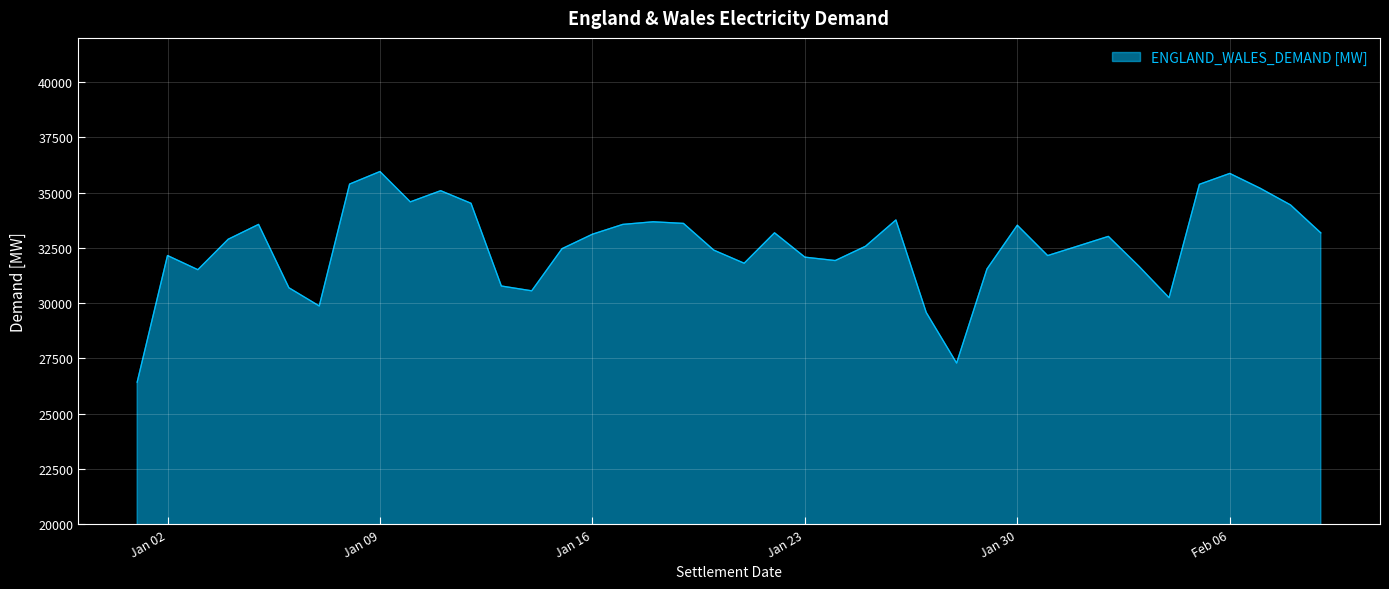

What is the difference between the maximum and minimum values?

9529.3